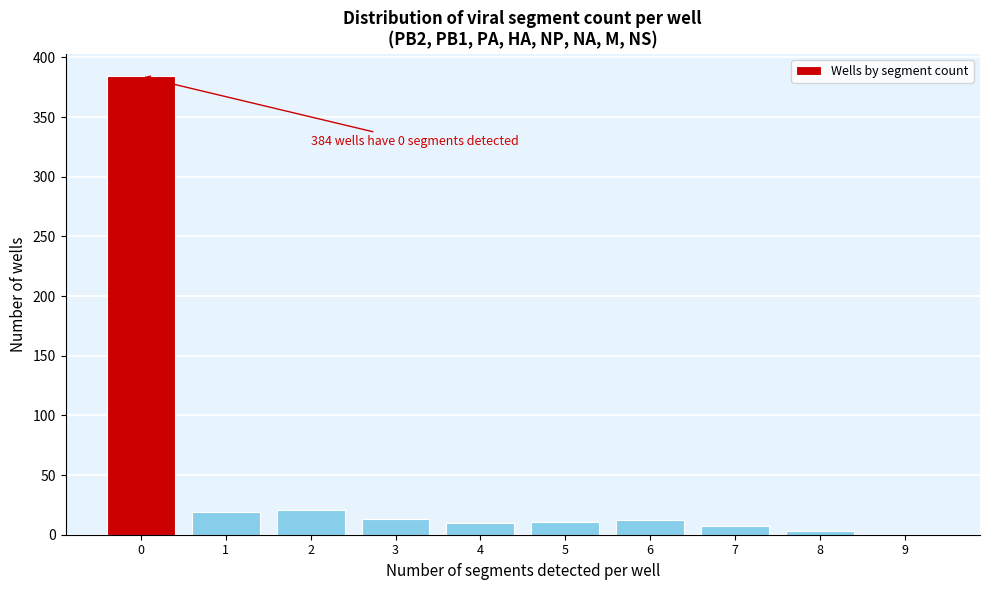

Which range on the x-axis has the tallest bar?

-0.5 to 0.5